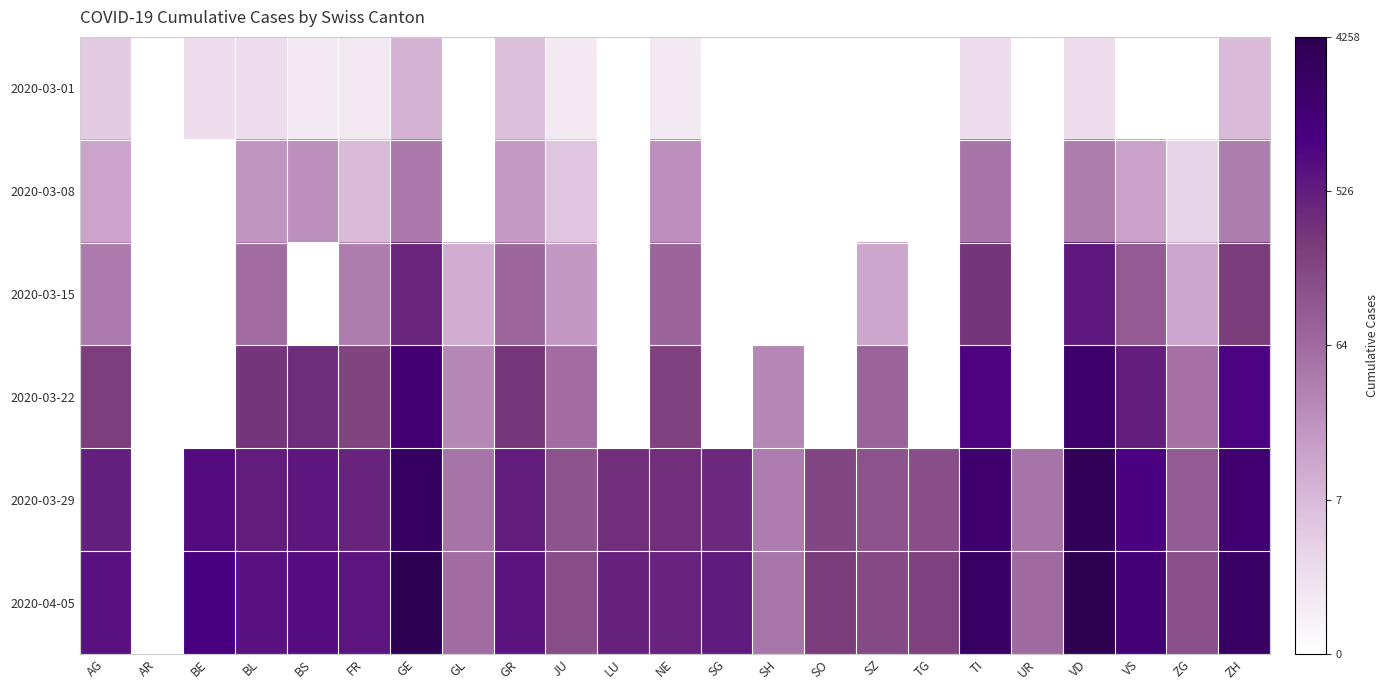

At how many categories does at least one series exceed 7?

6